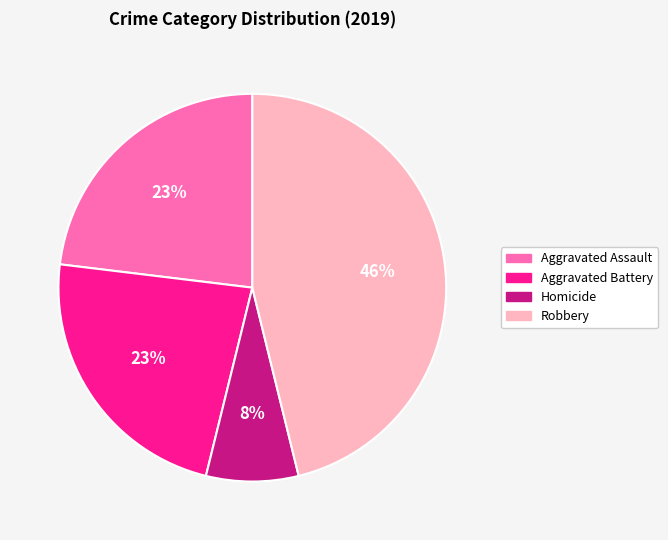

Between Homicide and Aggravated Assault, which is larger?

Aggravated Assault